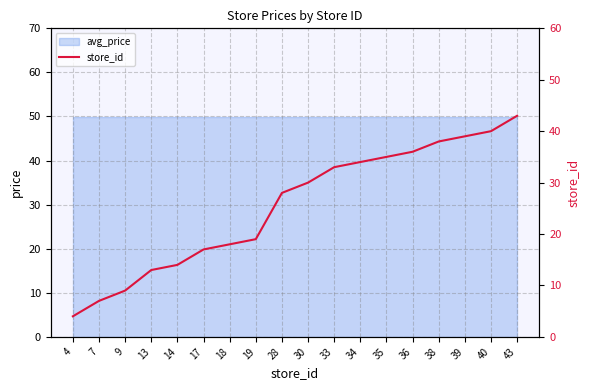

What is the difference between the second highest and second lowest values?

33